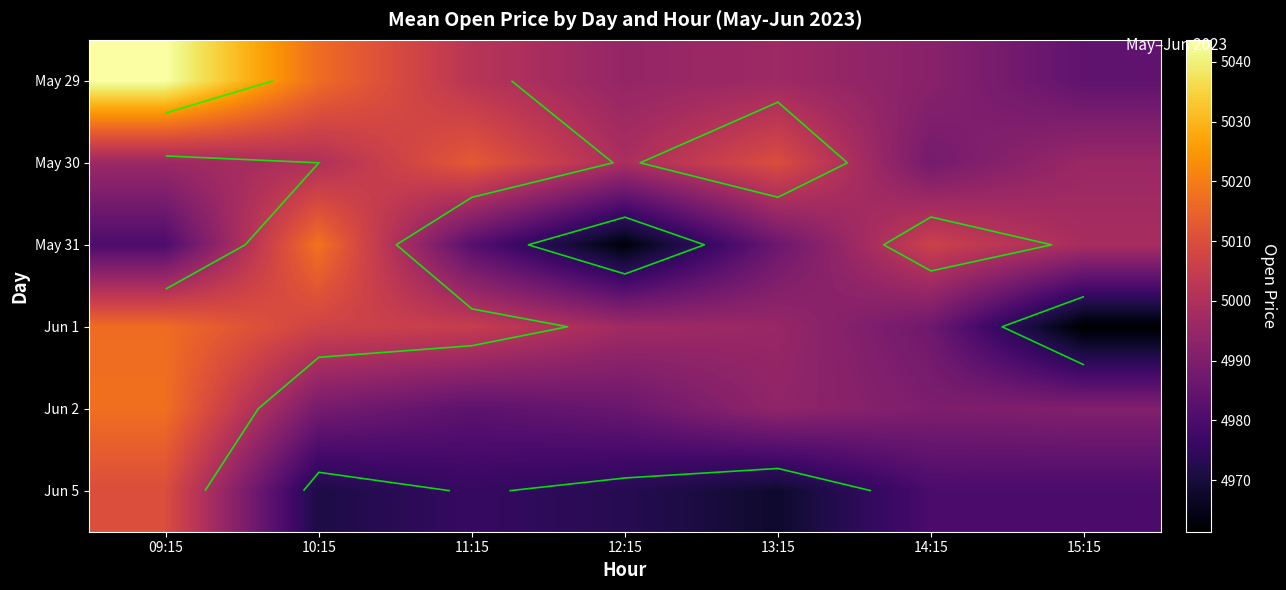

At how many categories does at least one series exceed 5035?

1